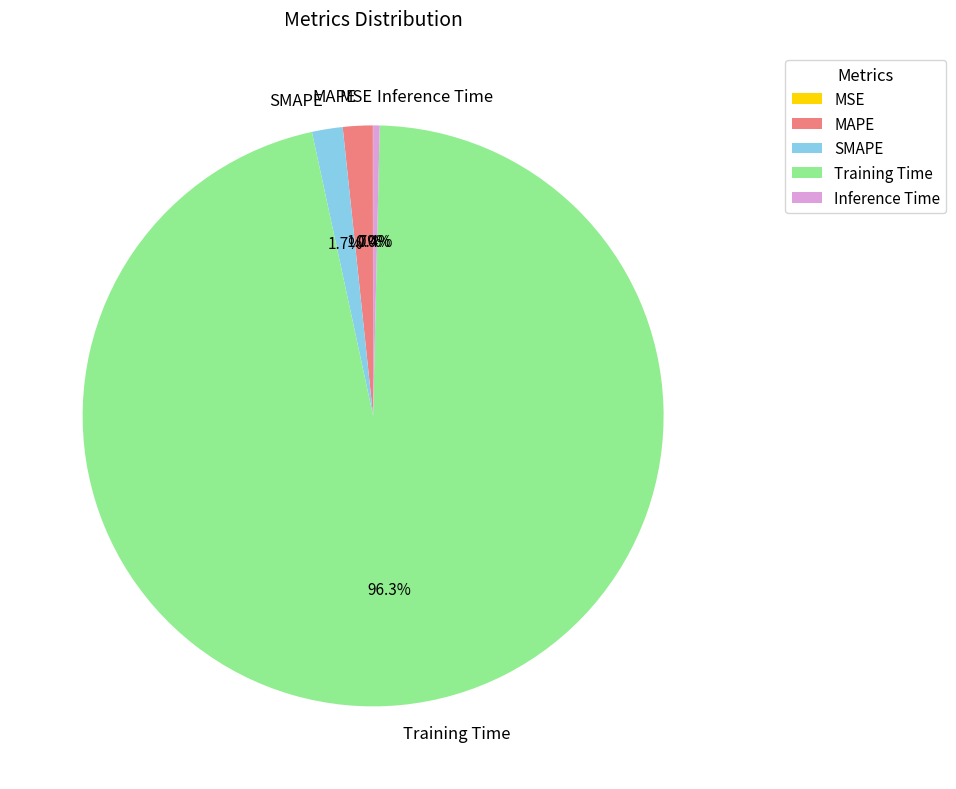

Which slice is the largest?

Training Time